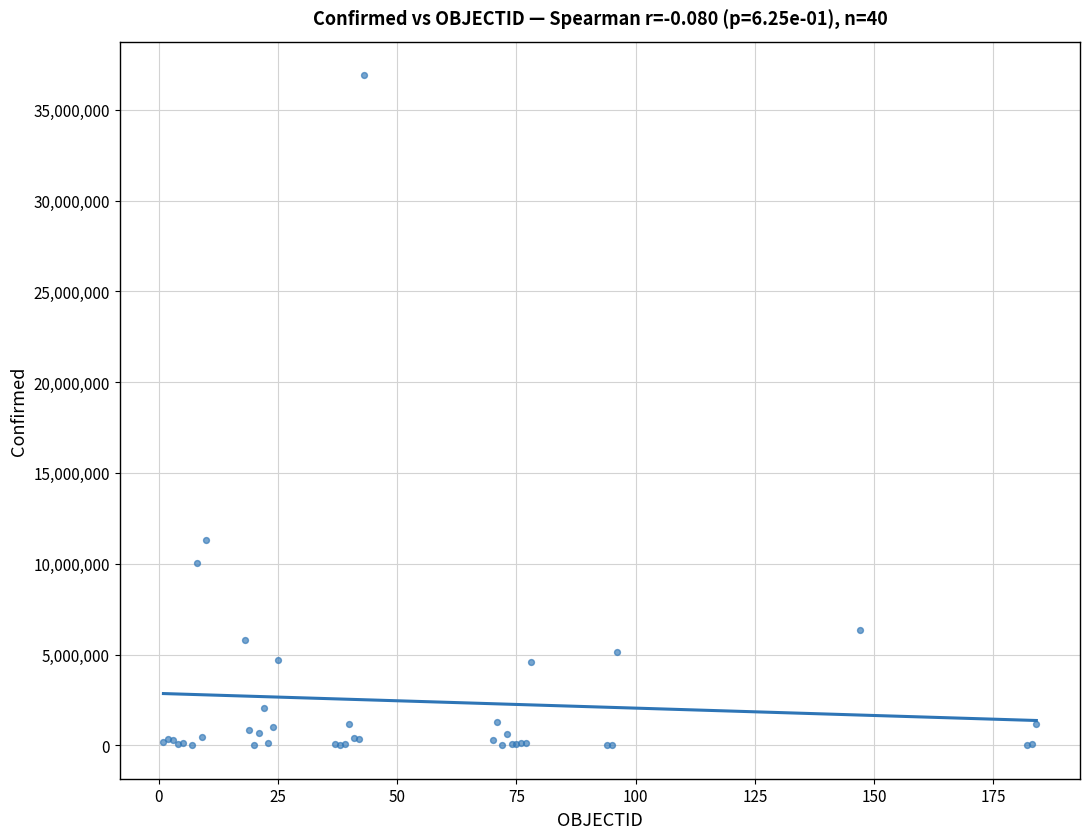

What Y value in the scatter plot is closest to 18456426?

11327900